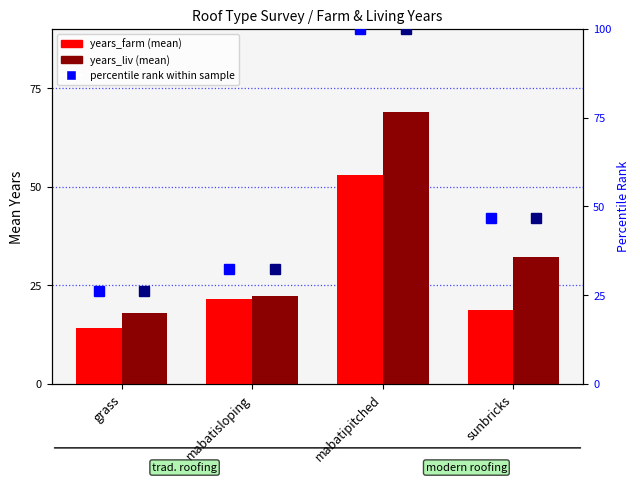

What is the label of the 3rd bar from the right?

mabatisloping